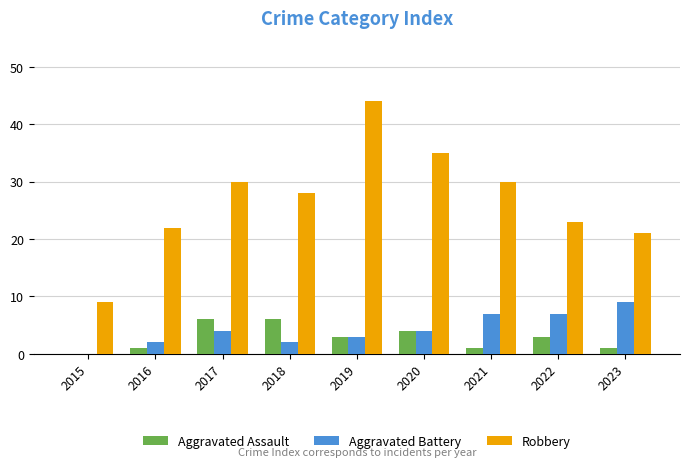

Is the value of Aggravated Assault at 2018 greater than the value of Robbery at 2018?

No